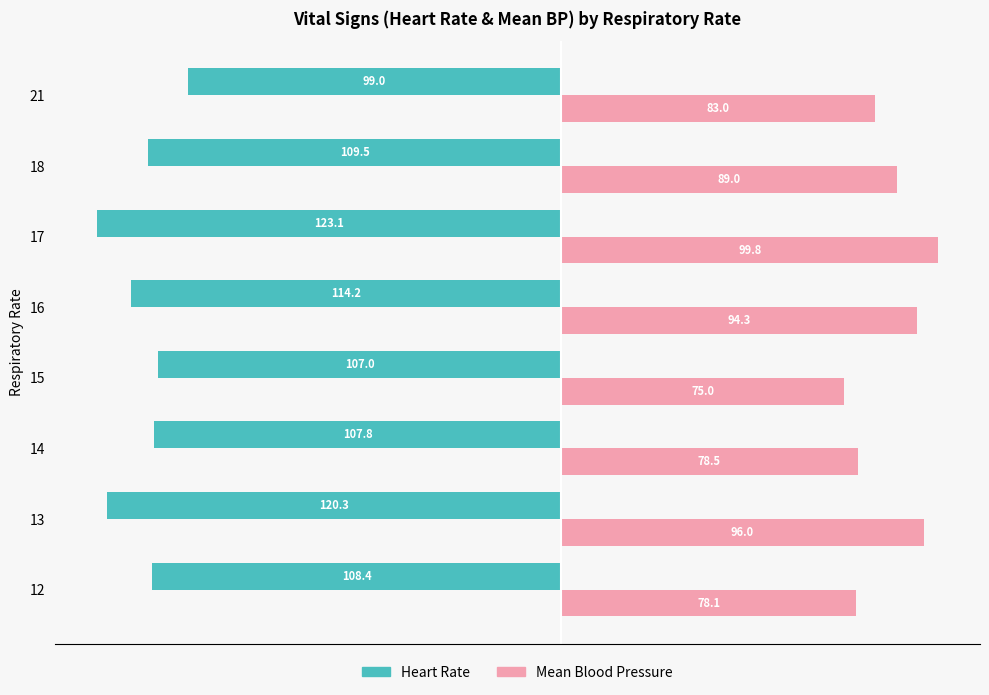

At which label is Mean Blood Pressure closest to 87?

18